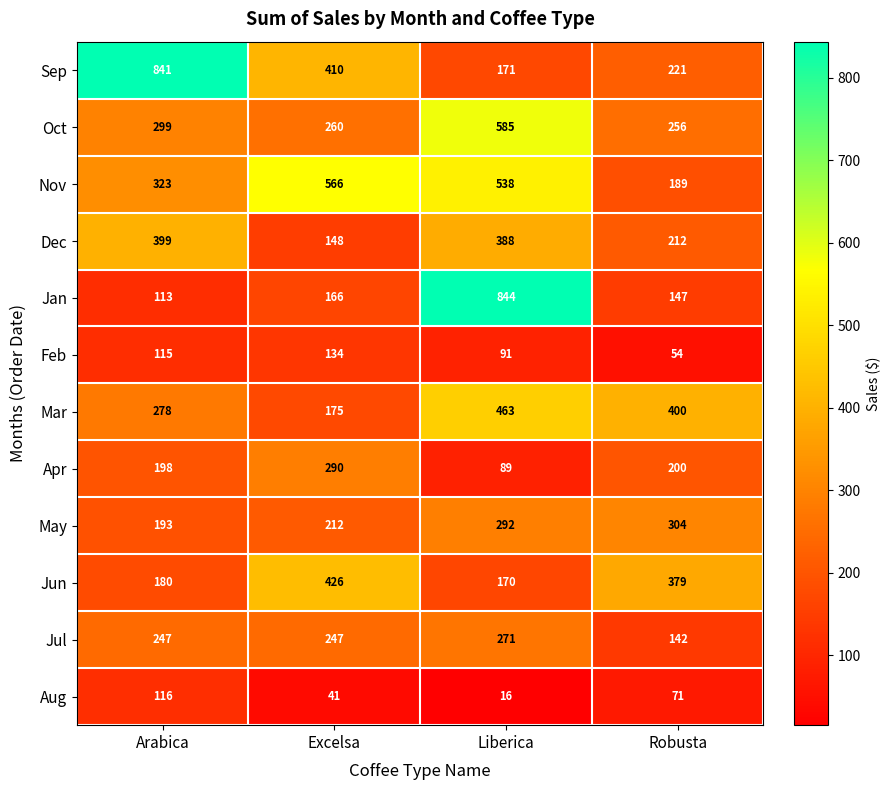

Which series changed the most between Liberica and Robusta?

Jan